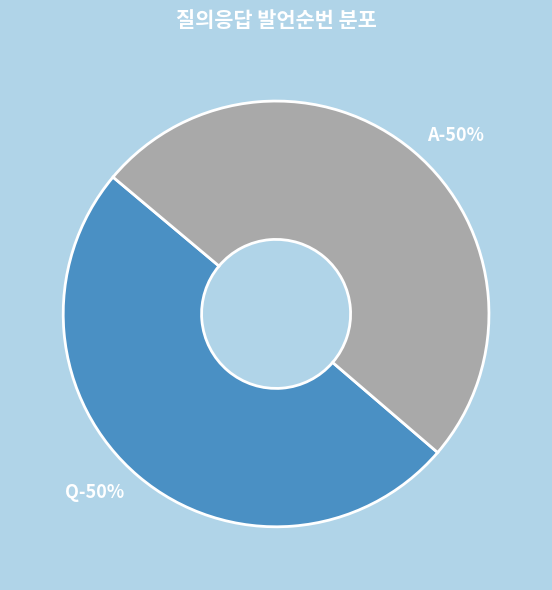

Rank the categories by value from lowest to highest.

Q, A